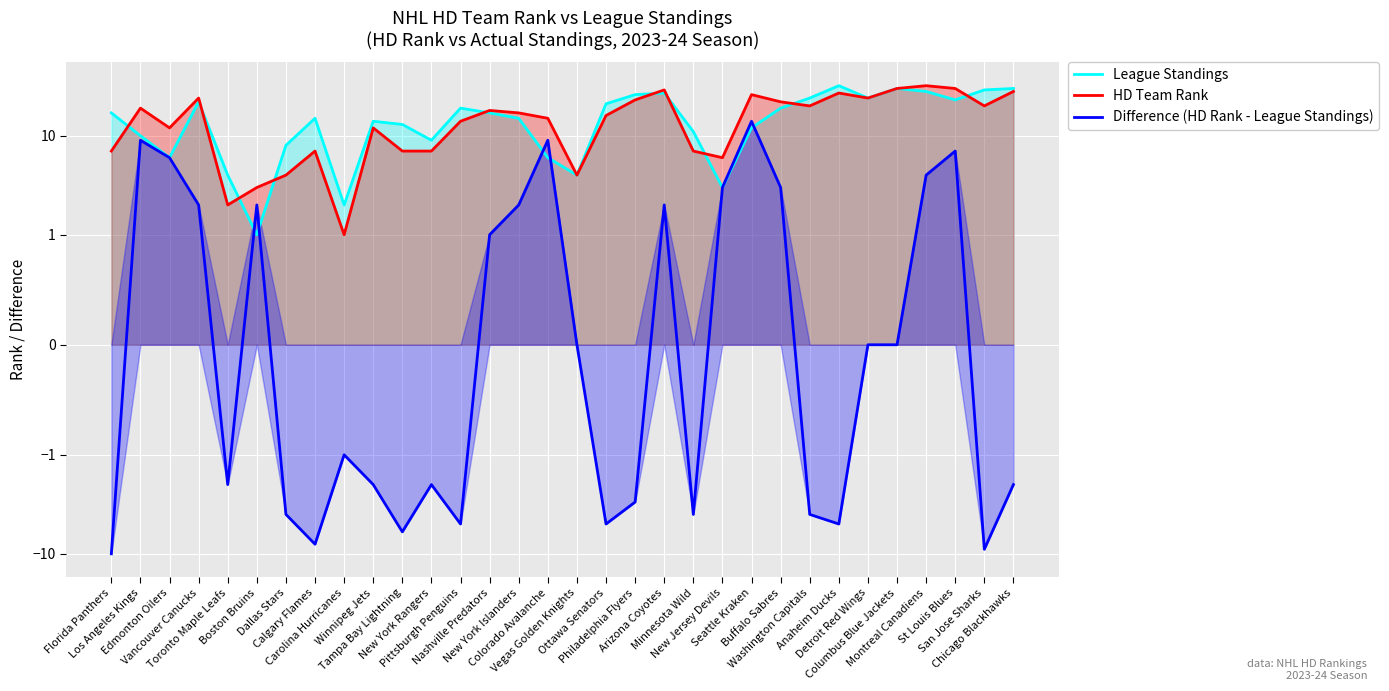

What are all the series names shown in the legend?

League Standings, HD Team Rank, Difference (HD Rank - League Standings)